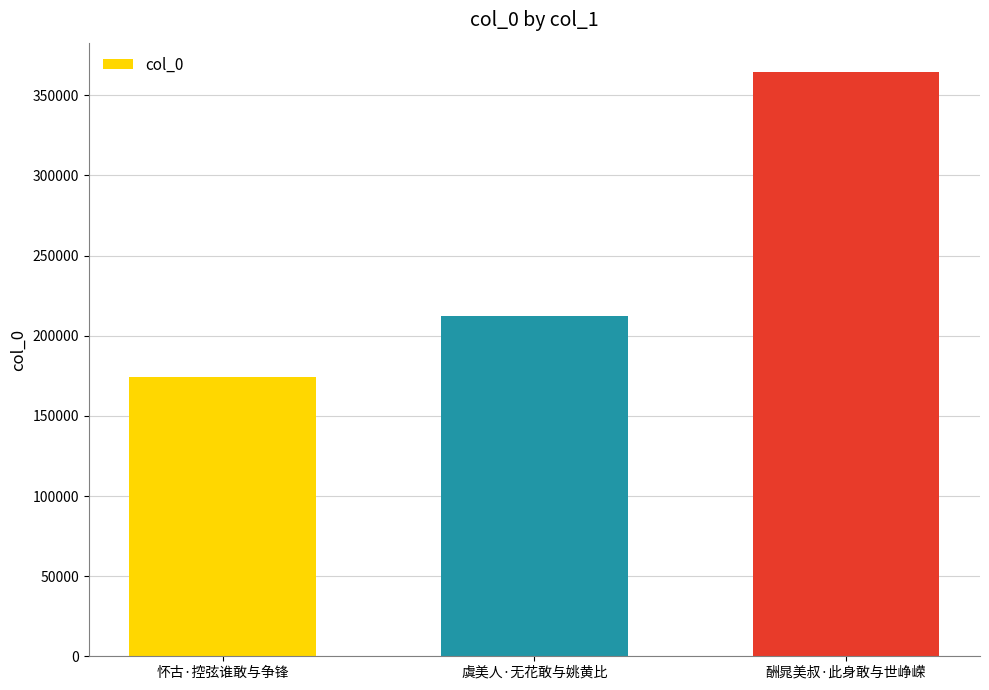

What is the ratio of the value at 虞美人·无花敢与姚黄比 to the value at 怀古·控弦谁敢与争锋?

1.2